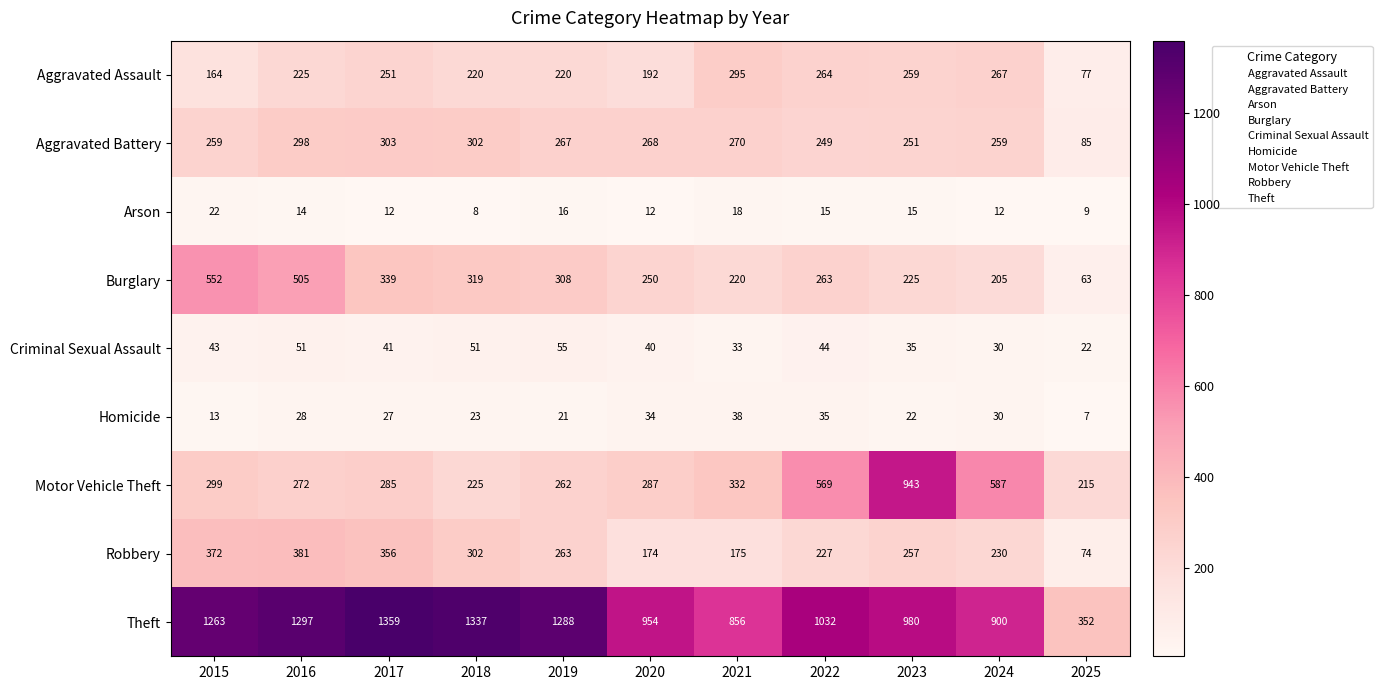

Which category has the lowest value across all series?

2025